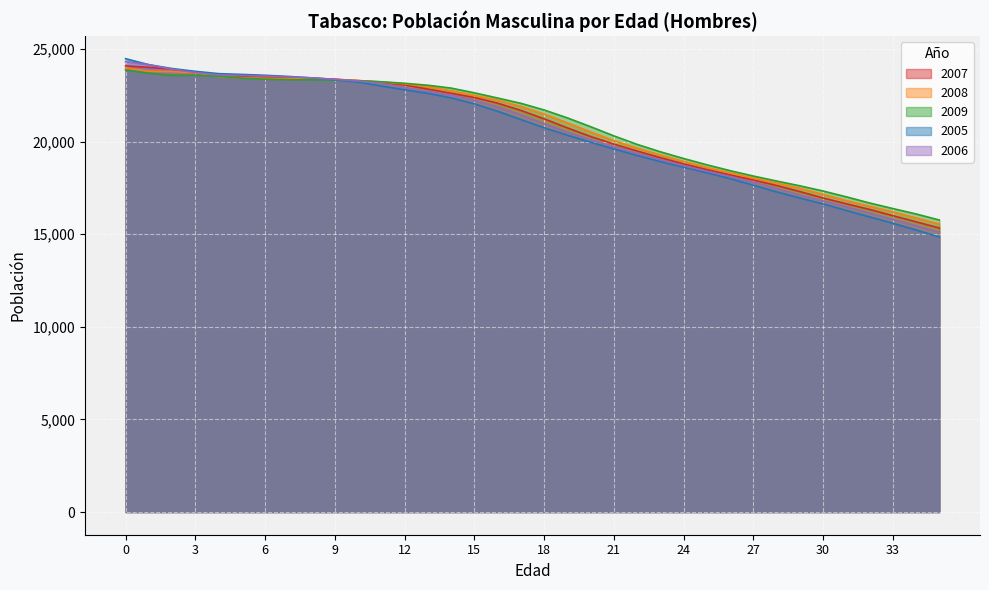

Count the number of categories in the chart.

36